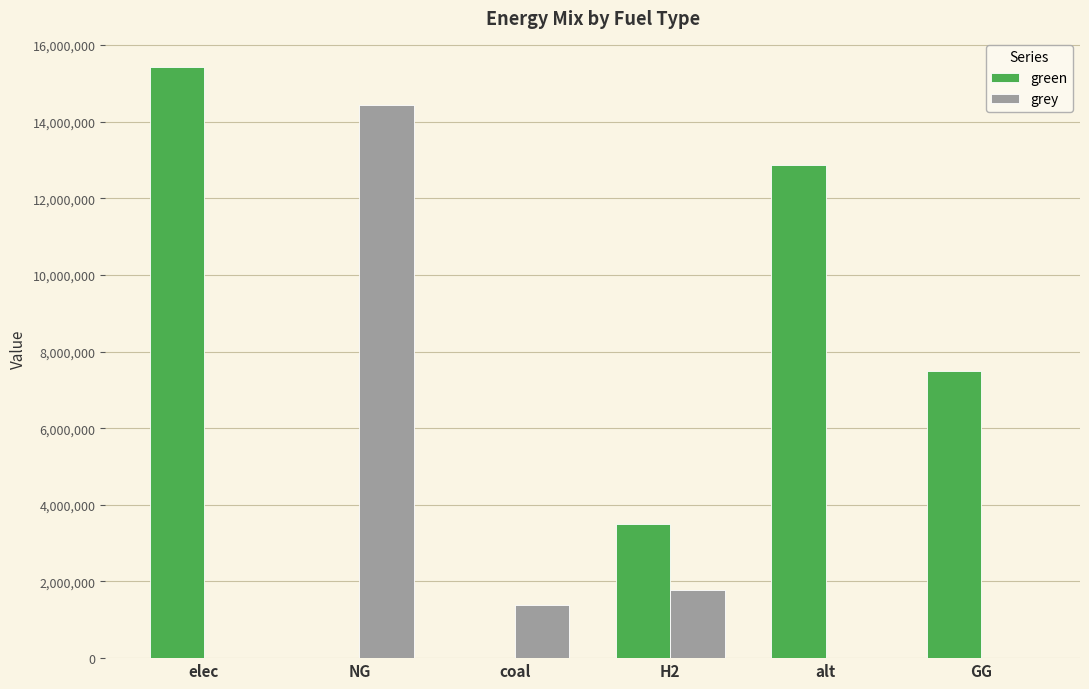

How many groups of bars are there?

6